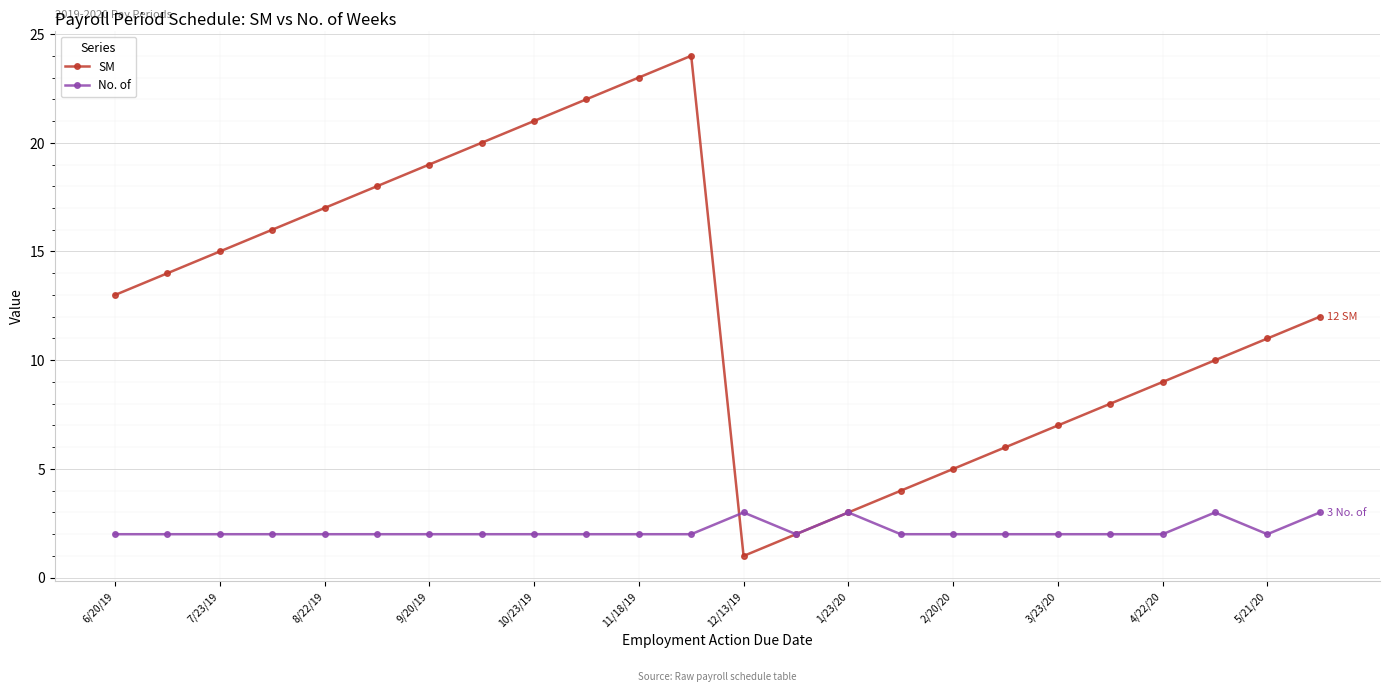

Does the chart have visible grid lines?

Yes